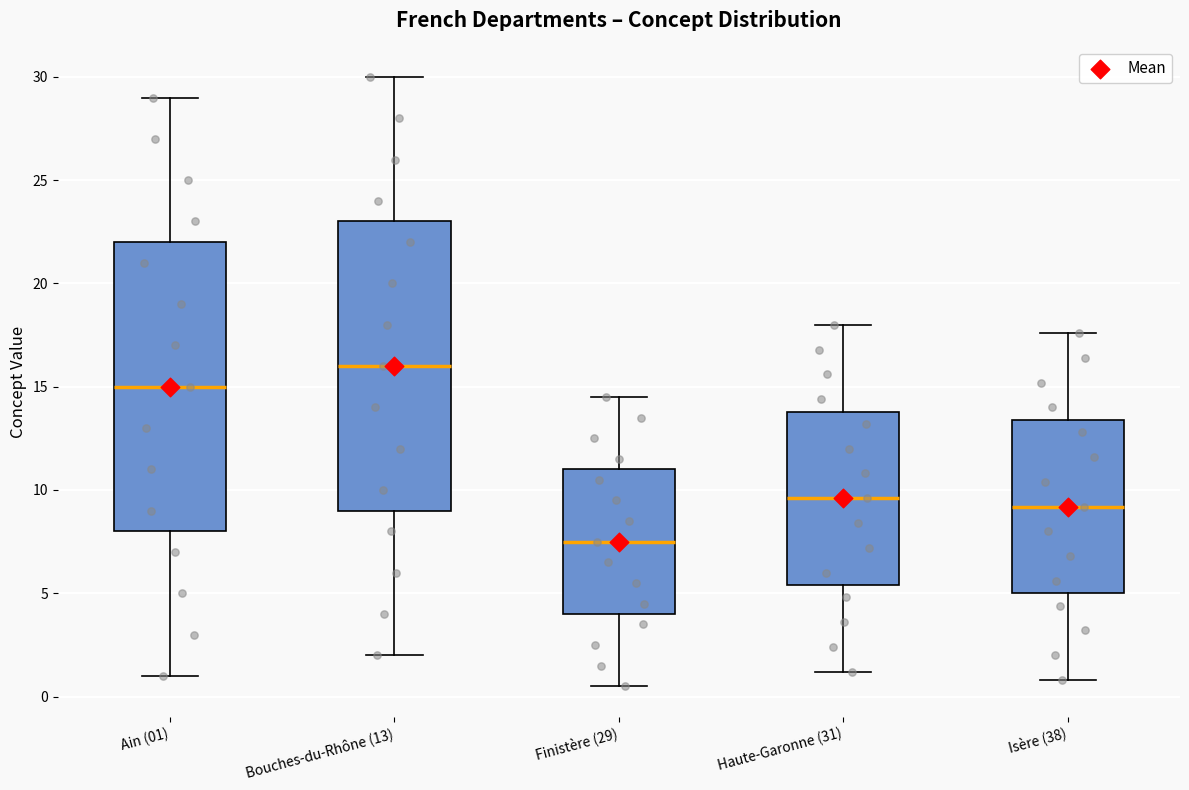

Which box's median line is the highest?

Bouches-du-Rhône (13)